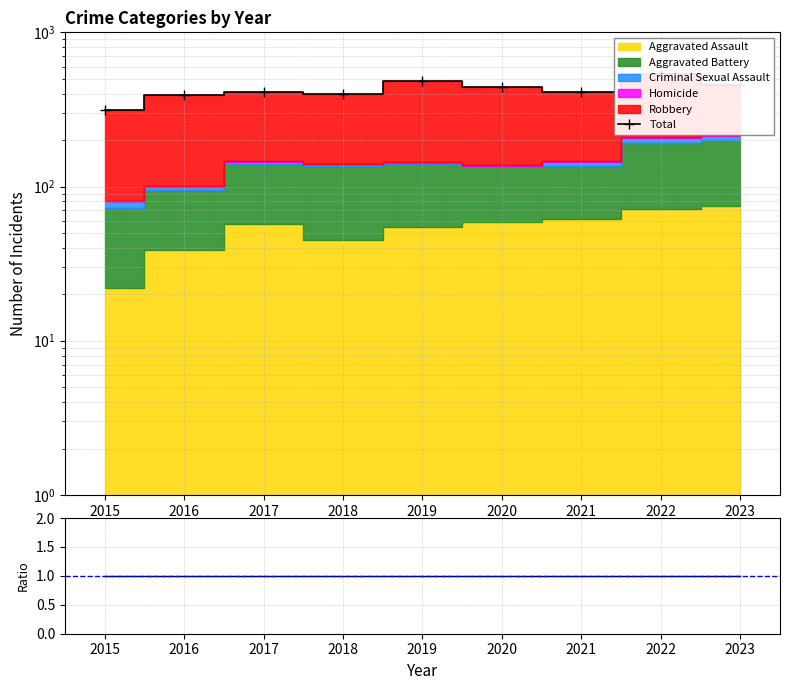

Which category has the highest value across all series?

2022